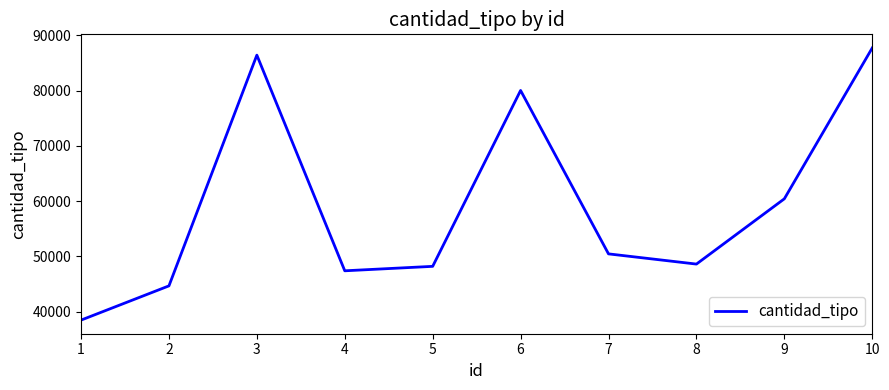

What is the smallest value displayed?

38443